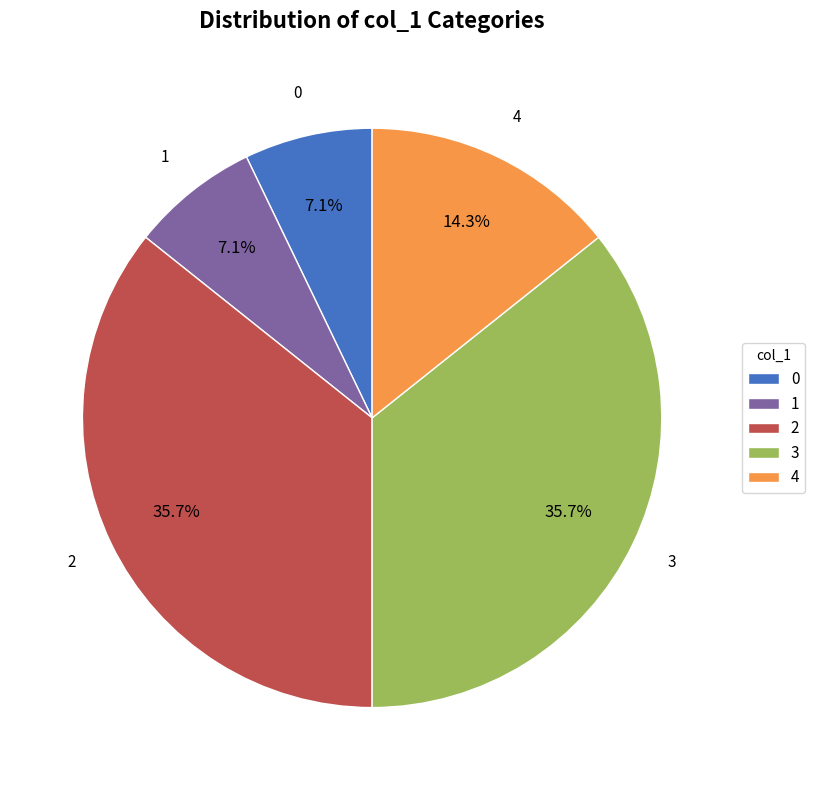

To the nearest percent, what is the average slice percentage?

20%